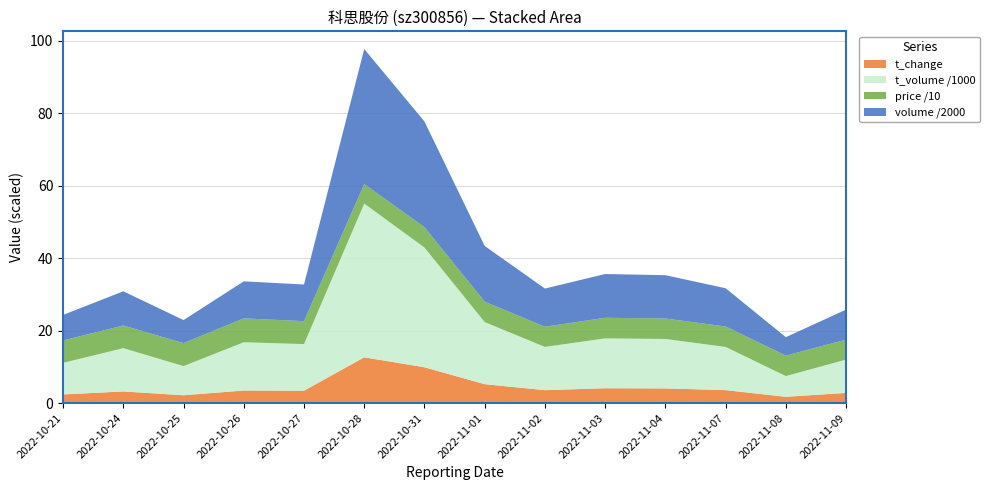

Reading left to right, list all the values displayed in this chart.

price: 61.8	62.5	63.4	65.9	63.3	53.9	56.4	56.4	55.7	56.9	56.5	56.4	56.6	55.2
t_change: 2.4	3.2	2.2	3.5	3.4	12.6	9.9	5.2	3.6	4.1	4.0	3.6	1.7	2.8
t_volume: 8718.0	11954.0	8055.0	13329.0	12859.0	42442.0	33056.0	17145.0	11938.0	13762.0	13653.0	11925.0	5722.0	9196.0
volume: 14096.0	18904.0	12711.0	20452.0	20246.0	74574.0	58338.0	30767.0	21080.0	24170.0	23913.0	21123.0	10183.0	16559.0